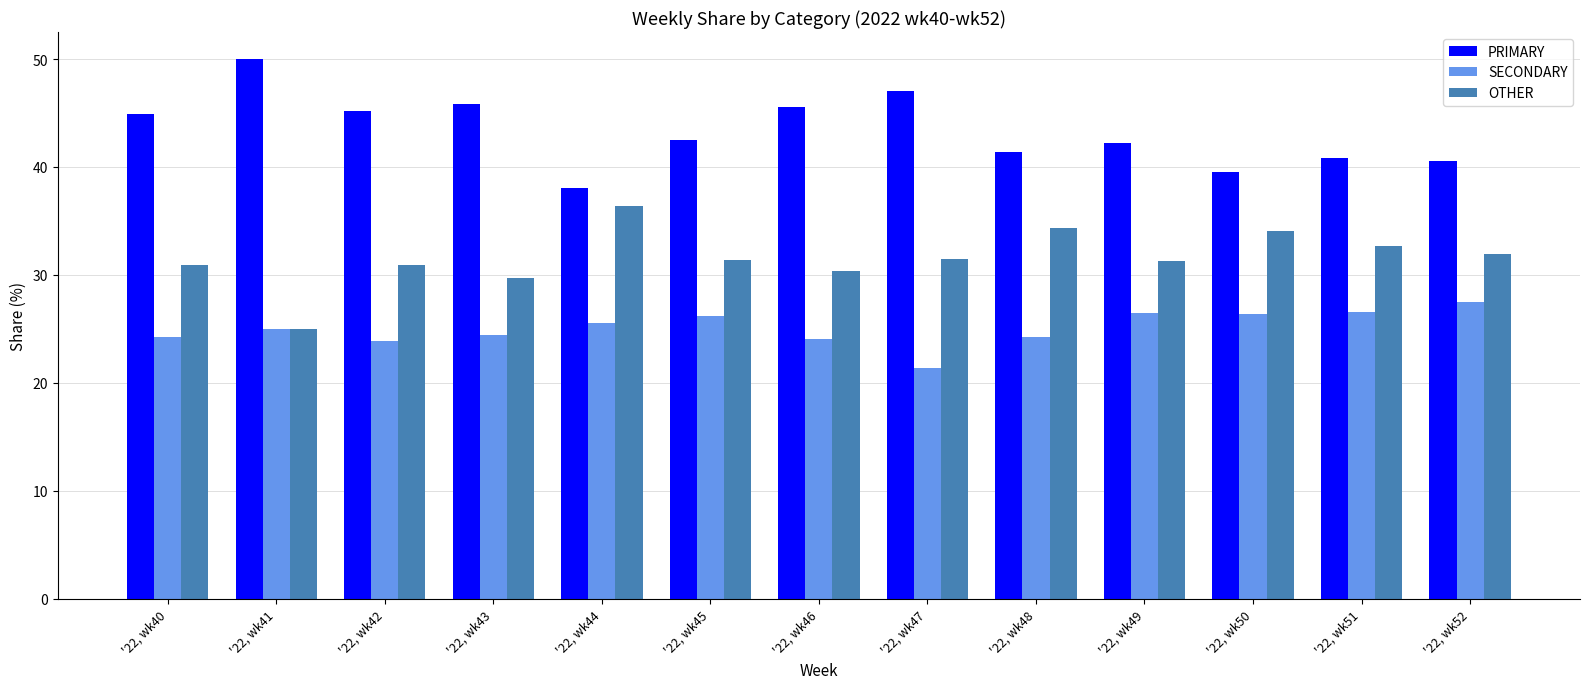

Rank the series at '22, wk43 from lowest to highest value.

SECONDARY, OTHER, PRIMARY